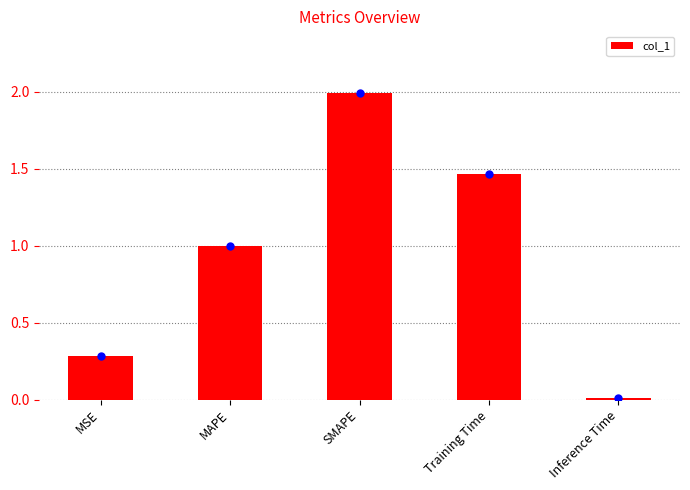

Which category has the lowest value across all series?

Inference Time